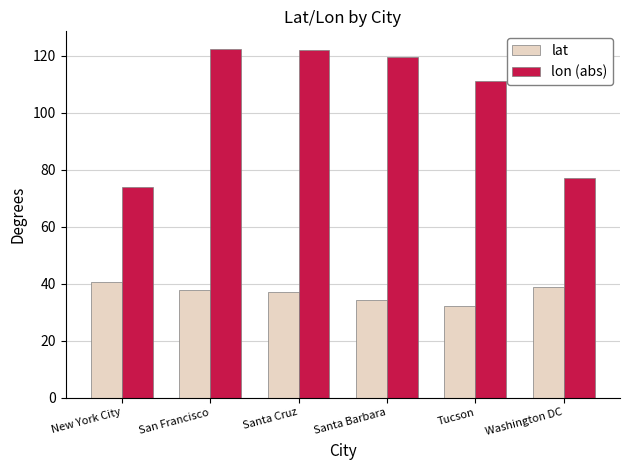

Which series has the largest range (max minus min)?

lon (abs)